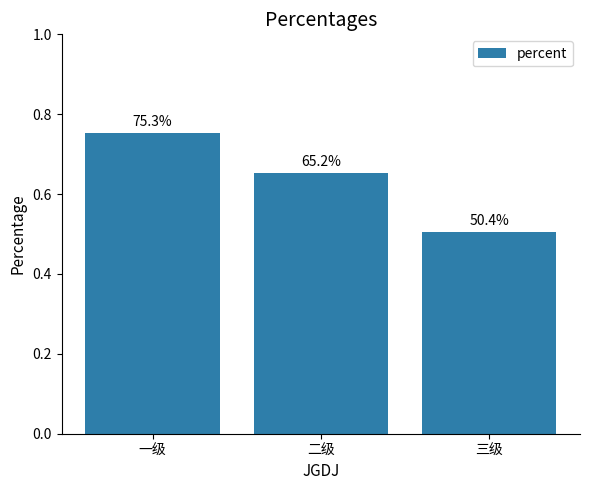

Does the chart contain any negative values?

No